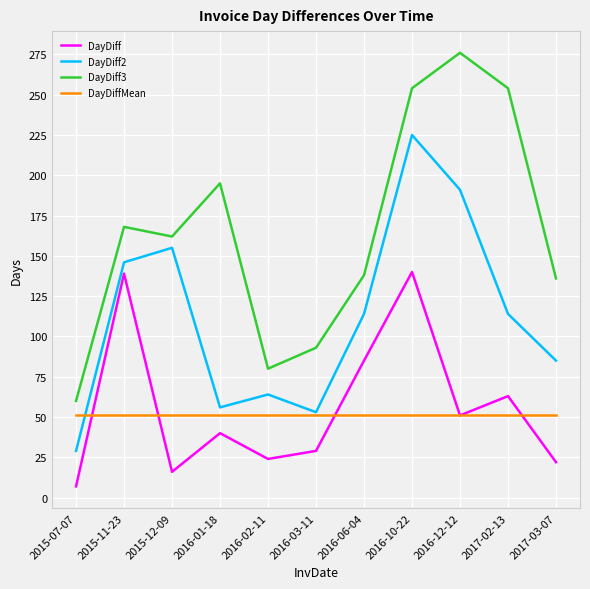

At which label does DayDiff first exceed 40?

2015-11-23